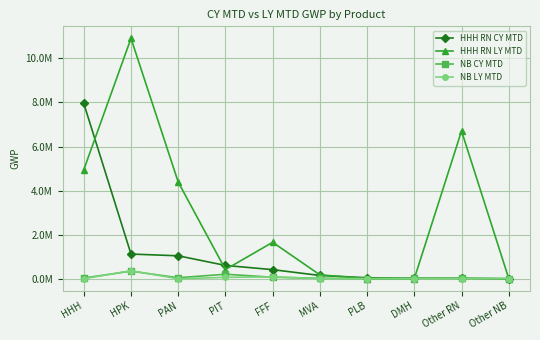

Does the chart have visible grid lines?

Yes